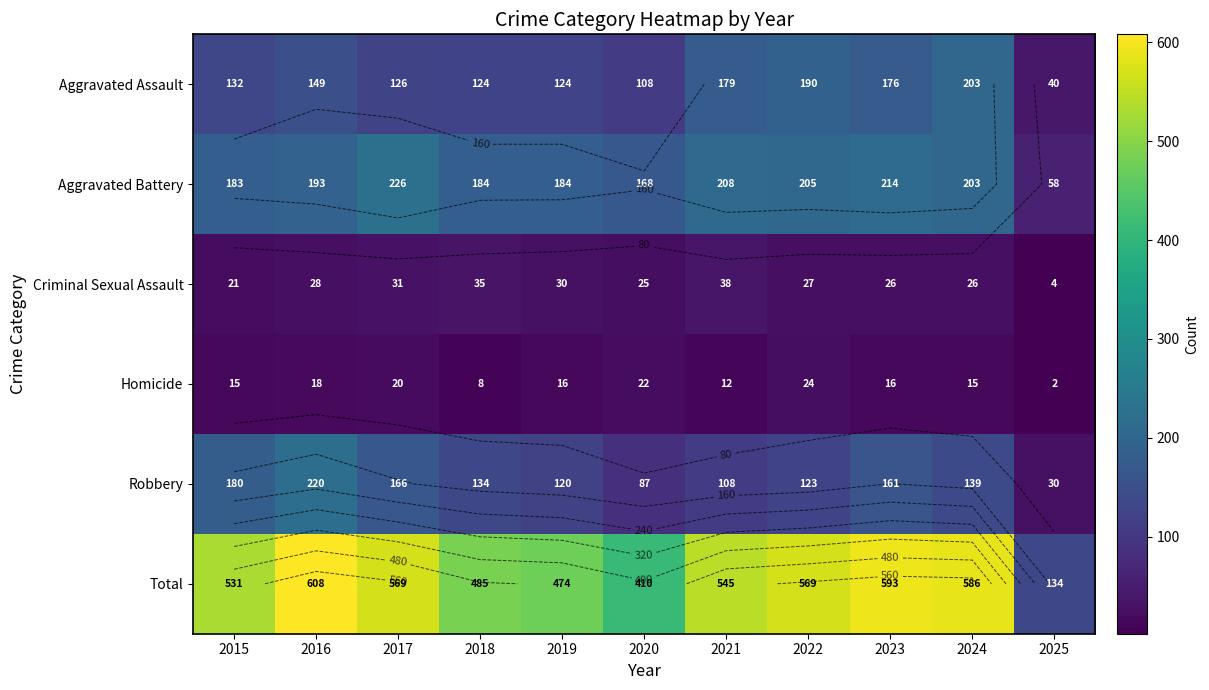

How many categories are shown in the chart?

11